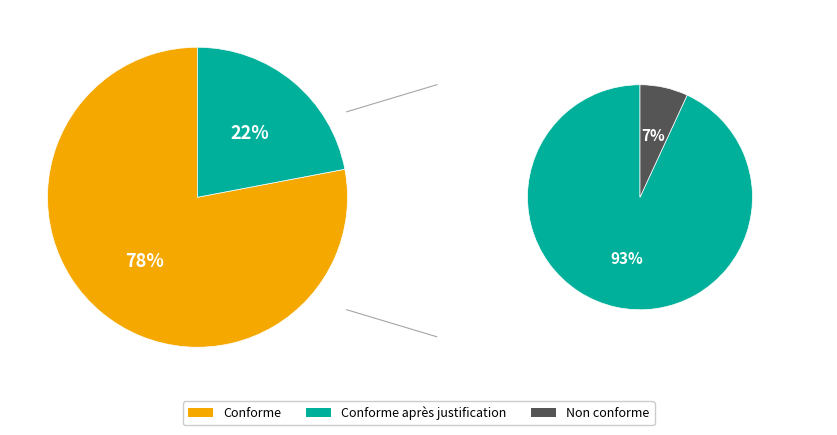

Is 2020-03-27 the majority of the pie?

No